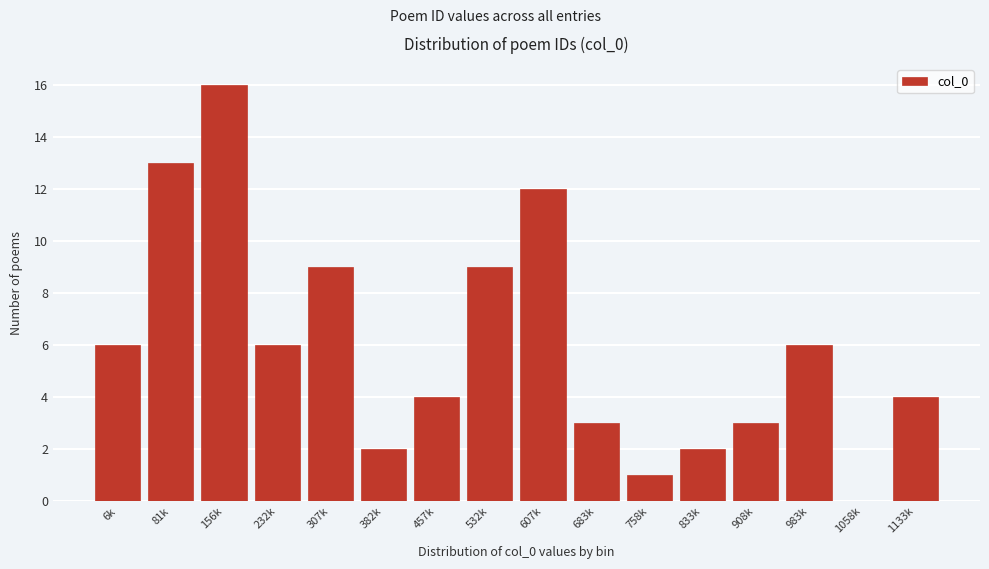

Reading right to left, list all the values displayed in this chart.

1133k=4	1058k=0	983k=6	908k=3	833k=2	758k=1	683k=3	607k=12	532k=9	457k=4	382k=2	307k=9	232k=6	156k=16	81k=13	6k=6